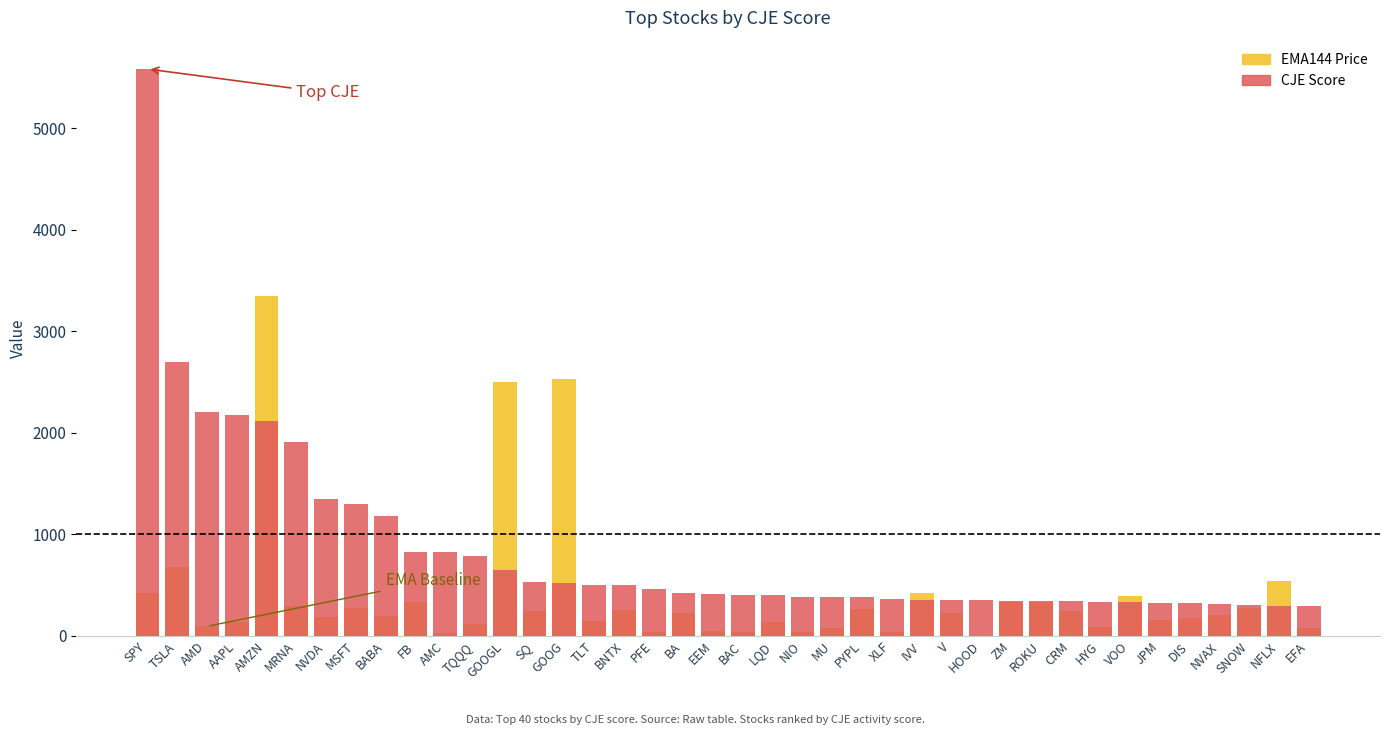

What is the label of the 9th bar from the left?

BABA